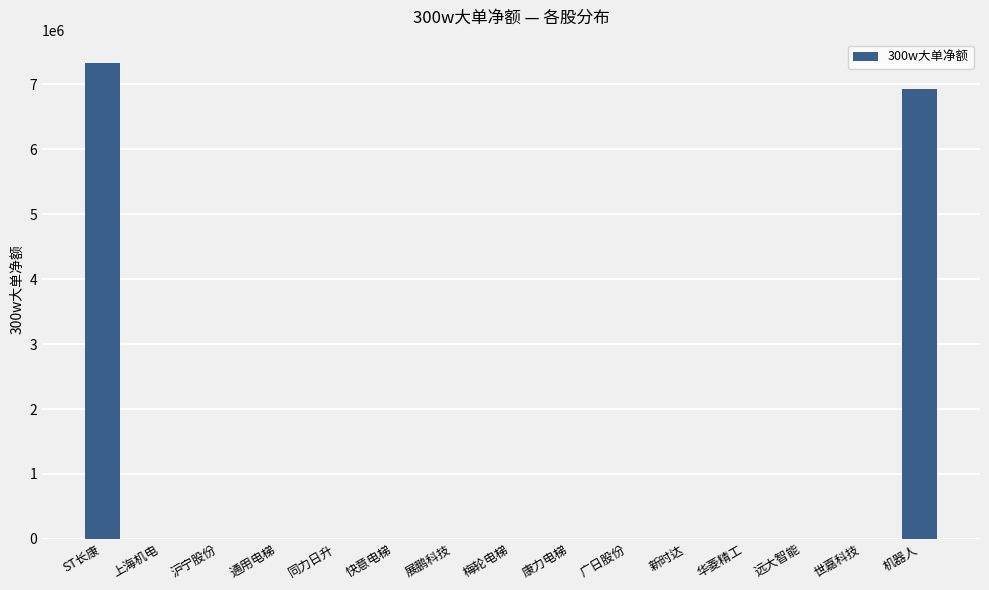

Between 机器人 and 快意电梯, which is larger?

机器人